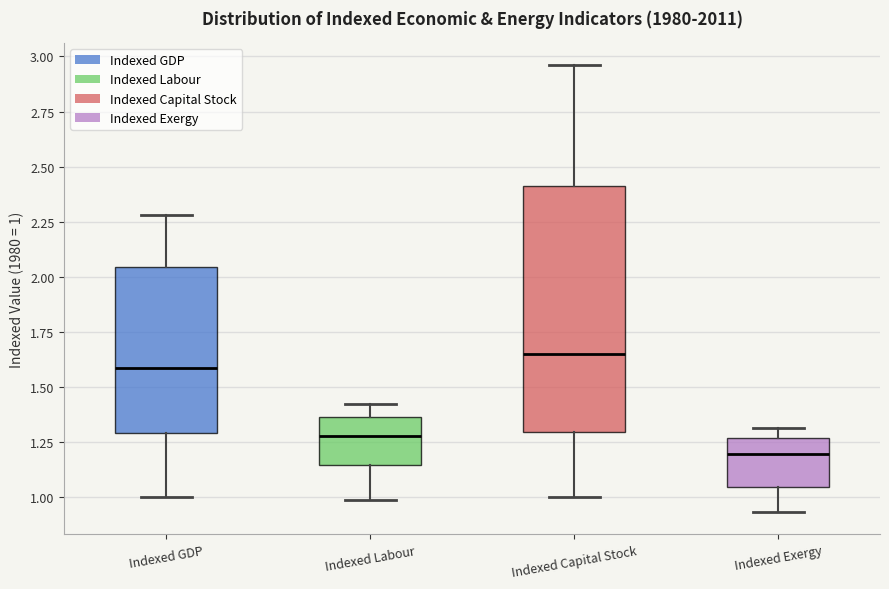

Which box's median line is the lowest?

Indexed Exergy